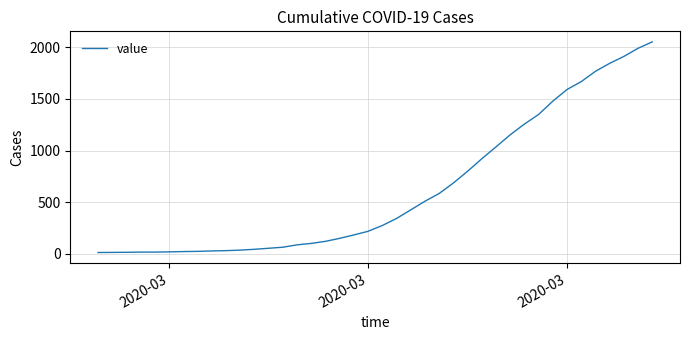

What is the difference between the second highest and minimum values?

1977